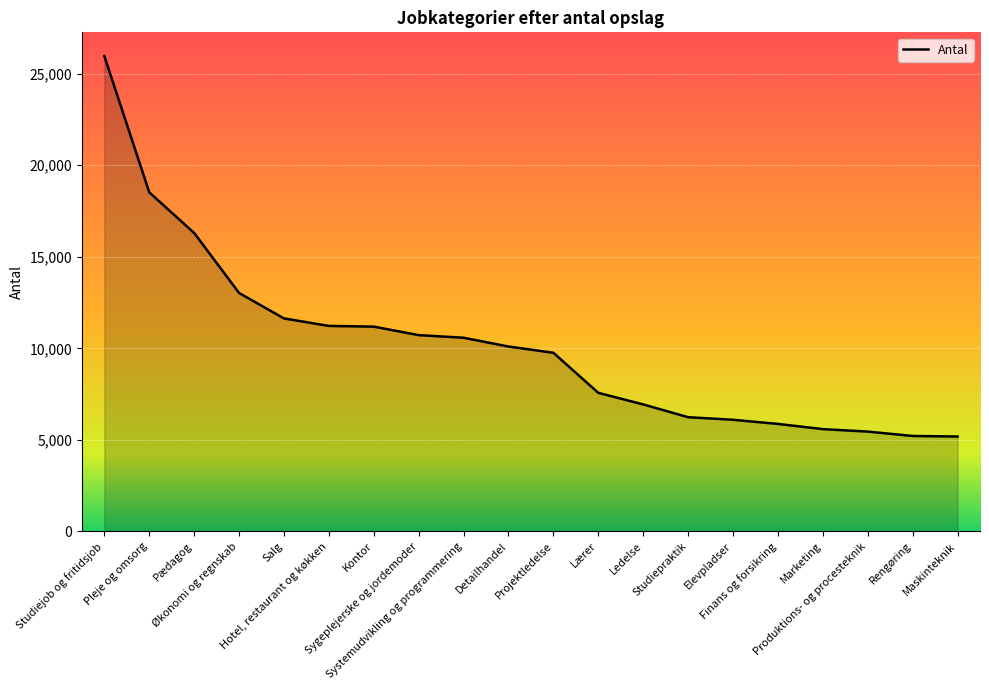

What is the smallest value displayed?

5183